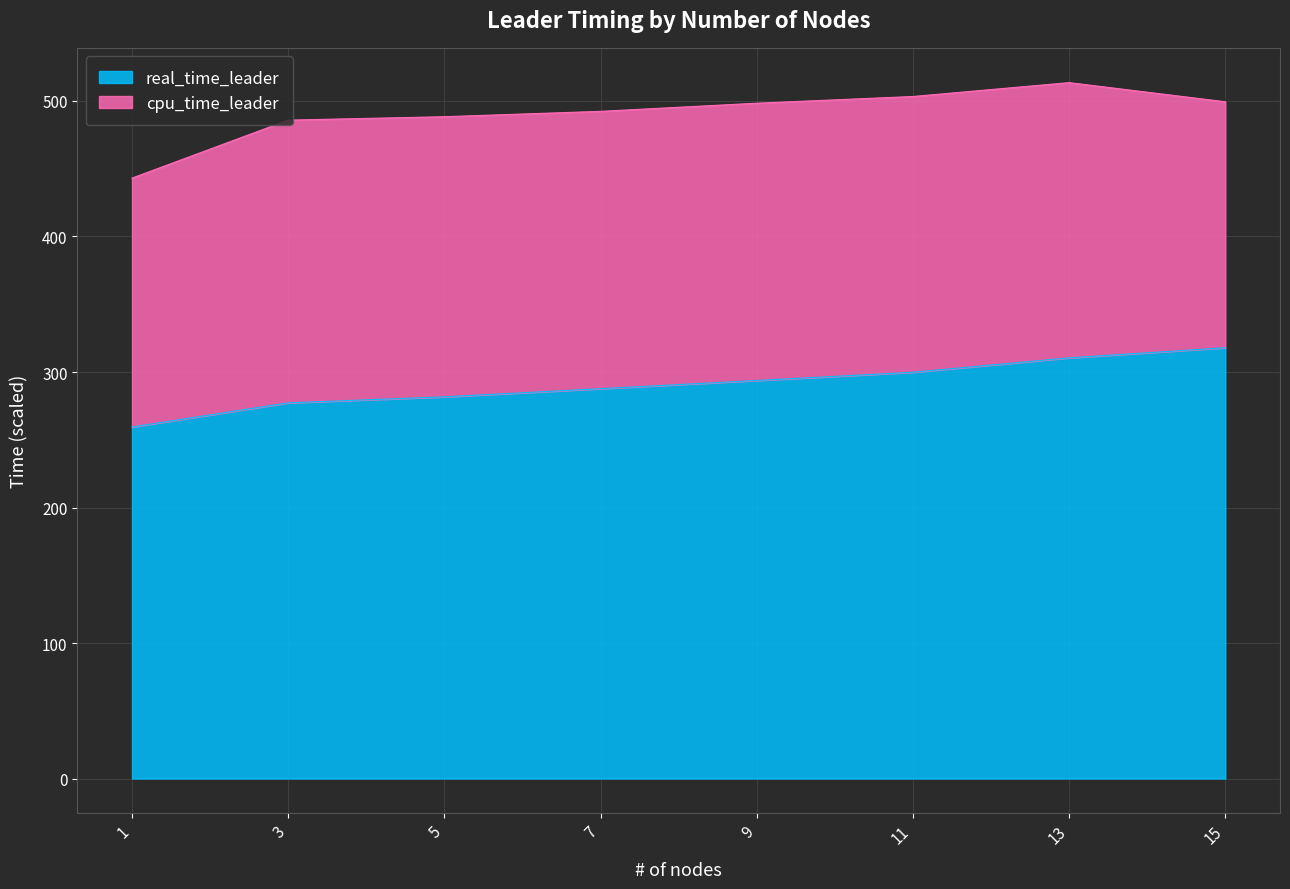

What is the minimum value shown in the chart?

259.4